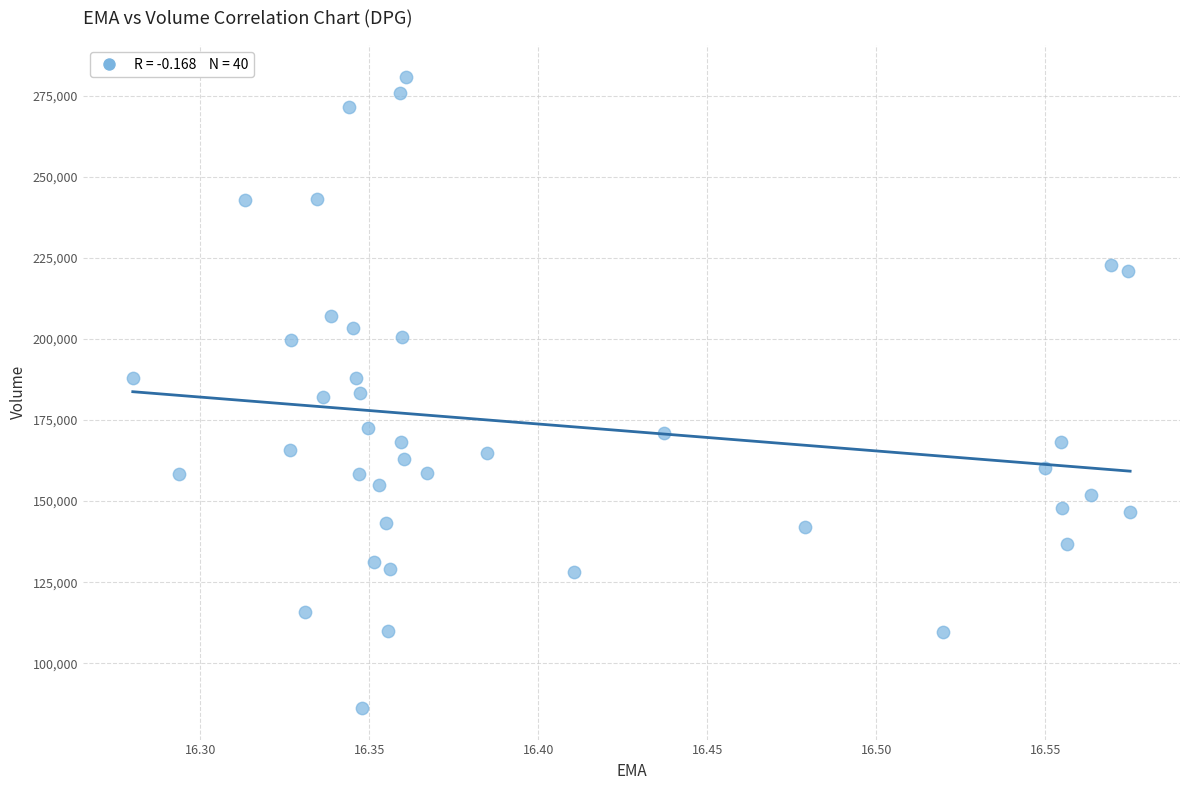

How many data points are displayed?

40